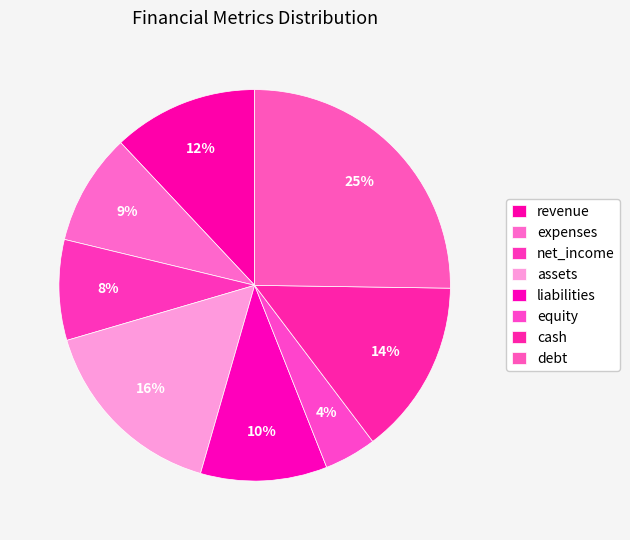

How many slices are in this pie chart?

8